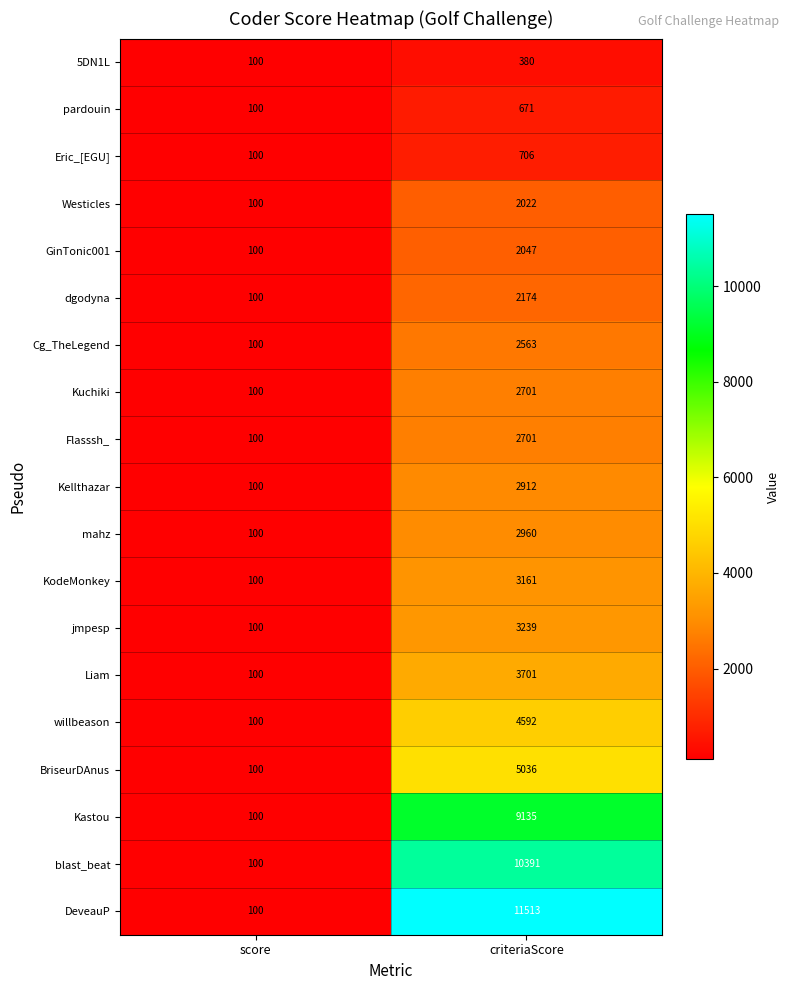

Which series changed the most between score and criteriaScore?

DeveauP